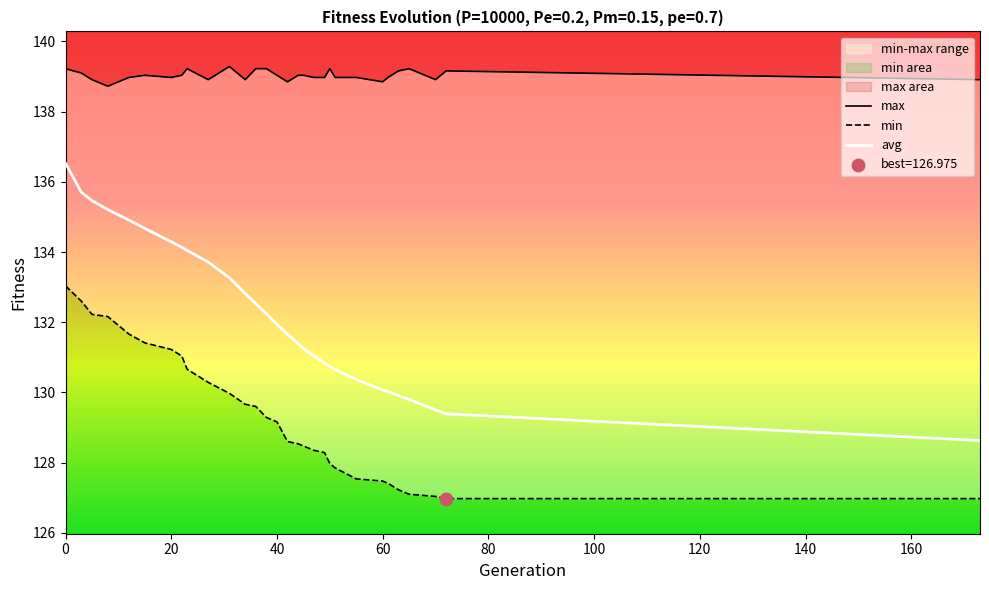

Which series contains the lowest Y value?

min